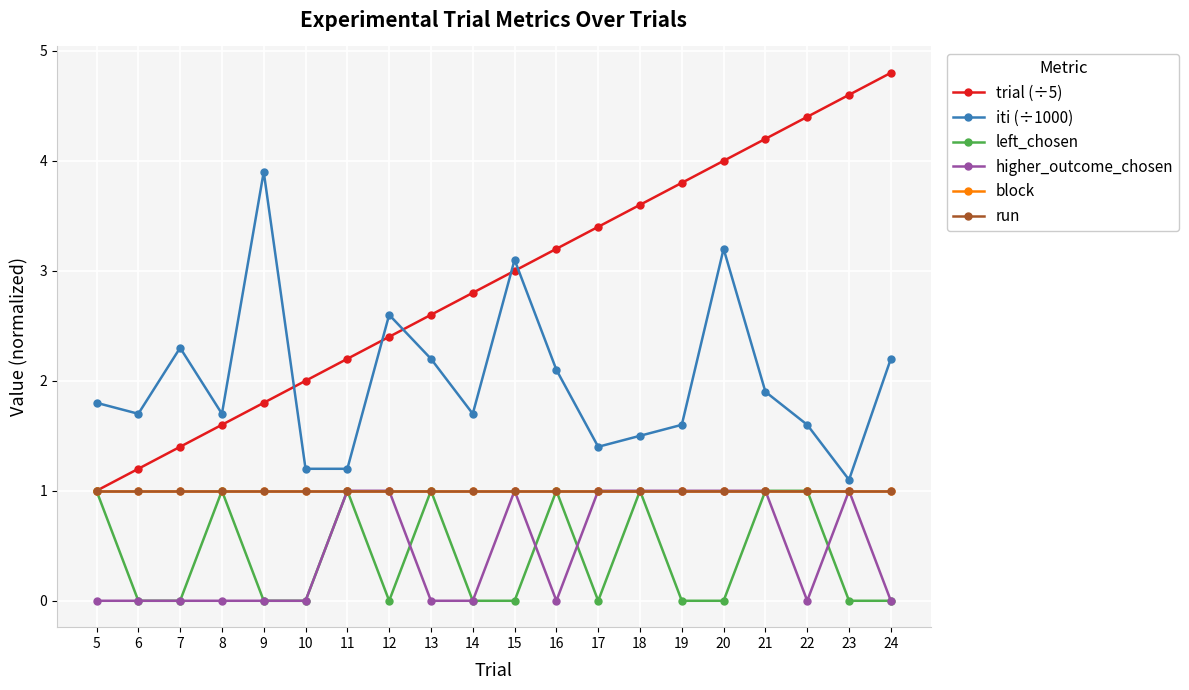

Is this an area chart (filled region under the line)?

No